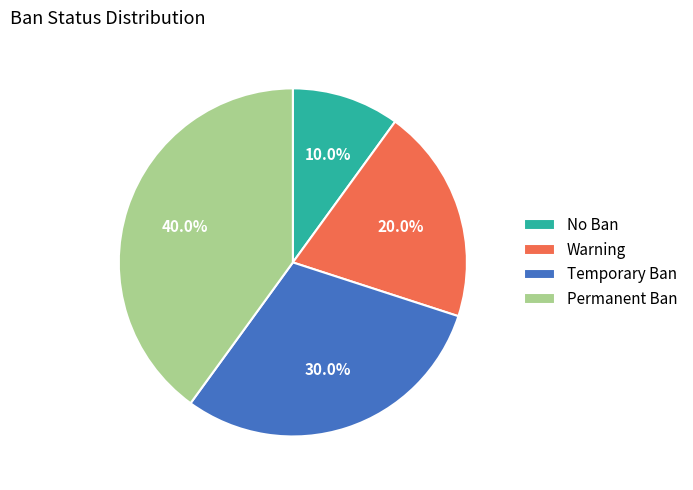

Rank the categories by value from lowest to highest.

No Ban, Warning, Temporary Ban, Permanent Ban